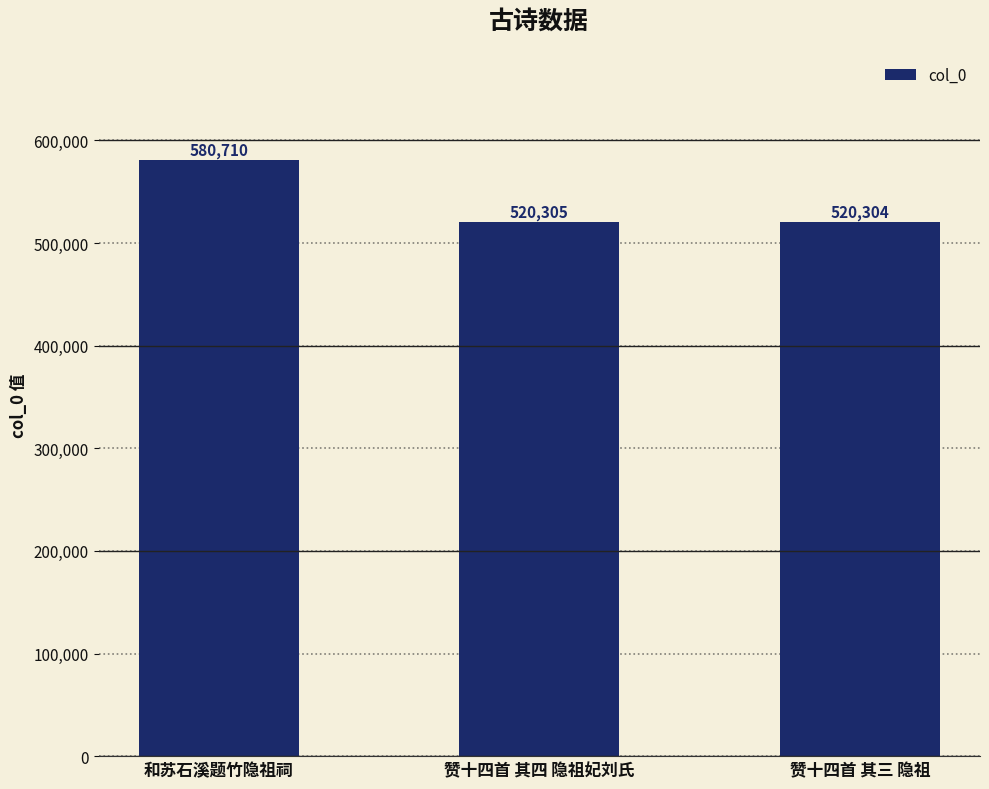

What is the maximum value shown in the chart?

580710